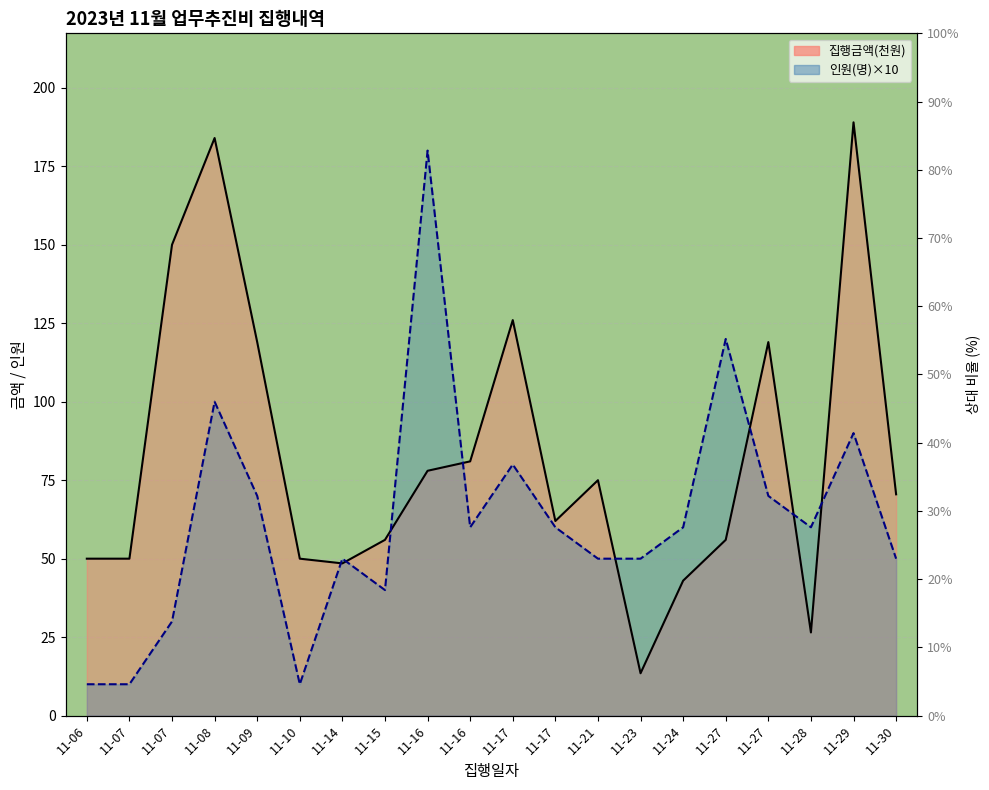

What is the spread (max minus min) of values at 11-23?

36.5